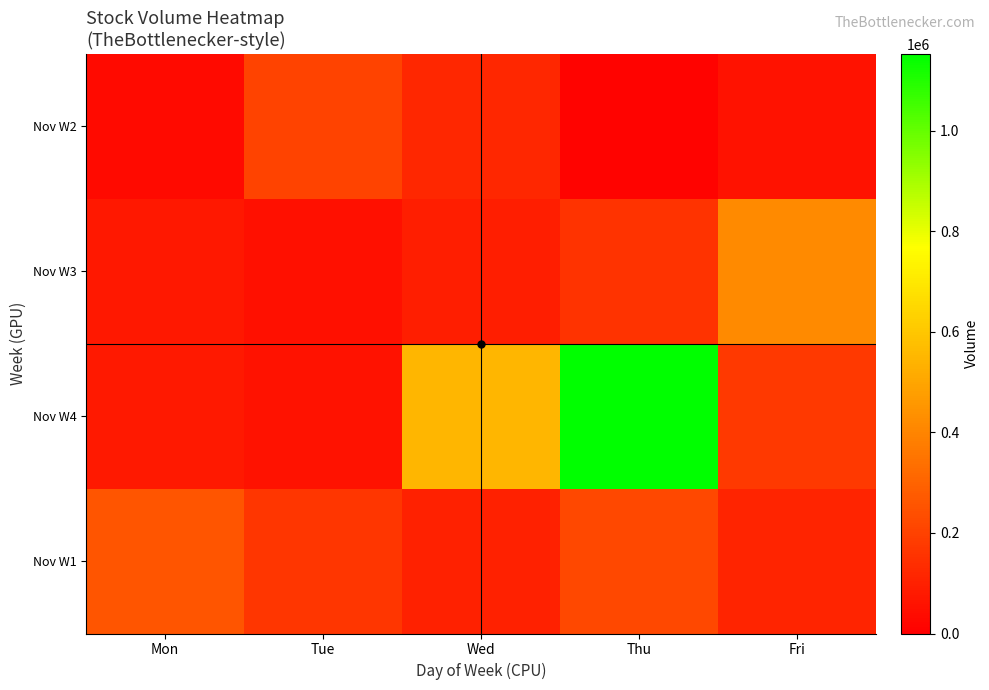

Between Wed and Fri, which series saw the biggest shift?

Nov W4